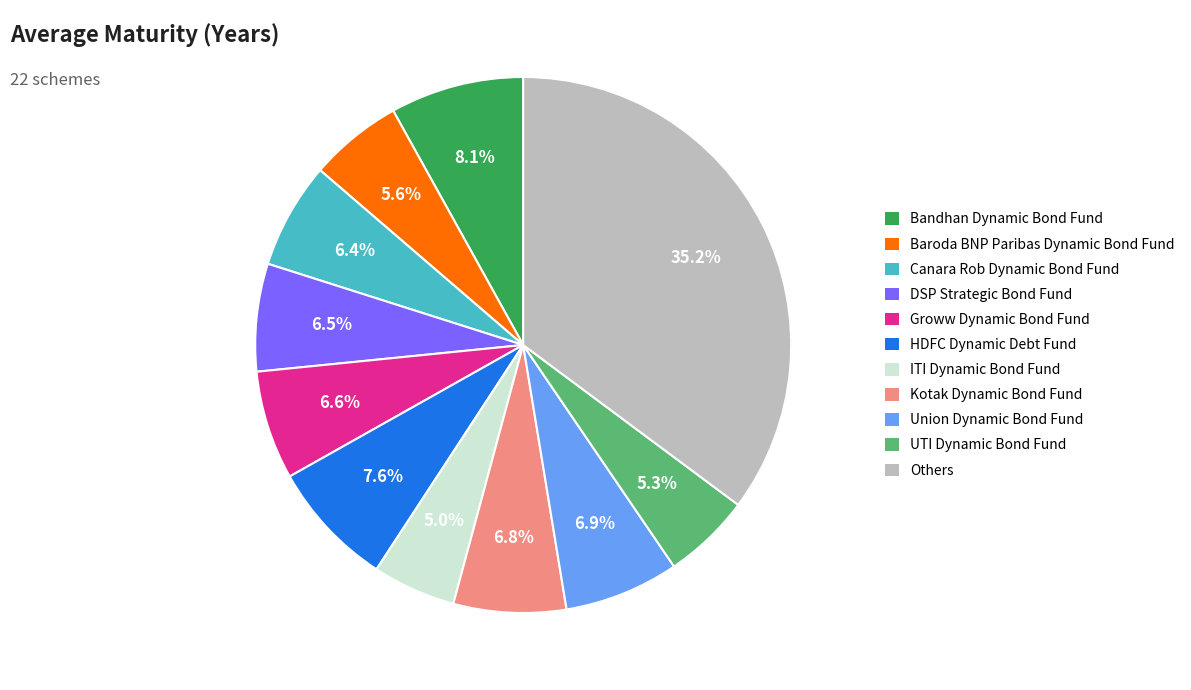

Is there a majority slice in this chart?

No